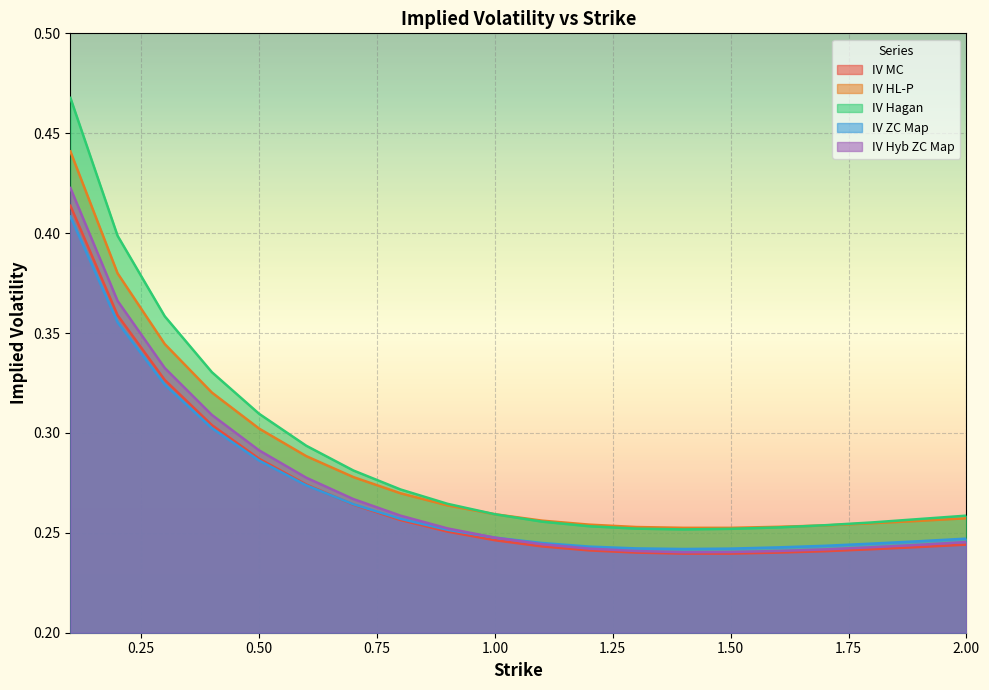

At how many categories does at least one series exceed 0?

20